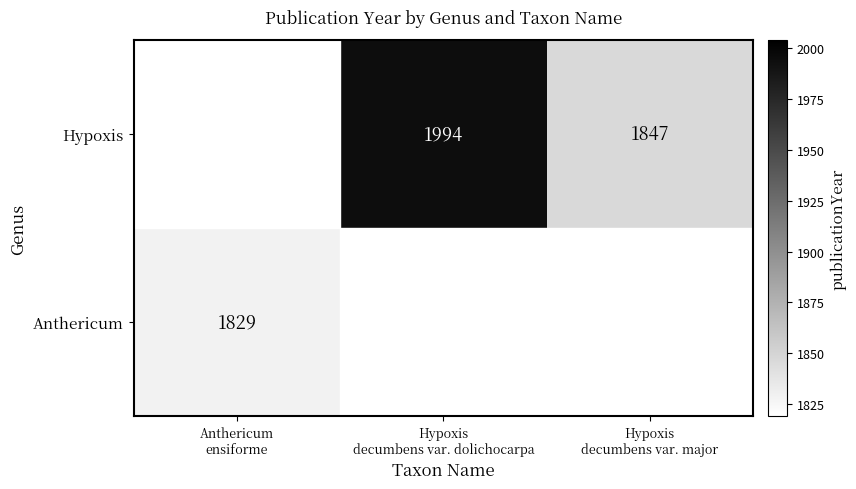

Which category has the highest value across all series?

Hypoxis
decumbens var. dolichocarpa